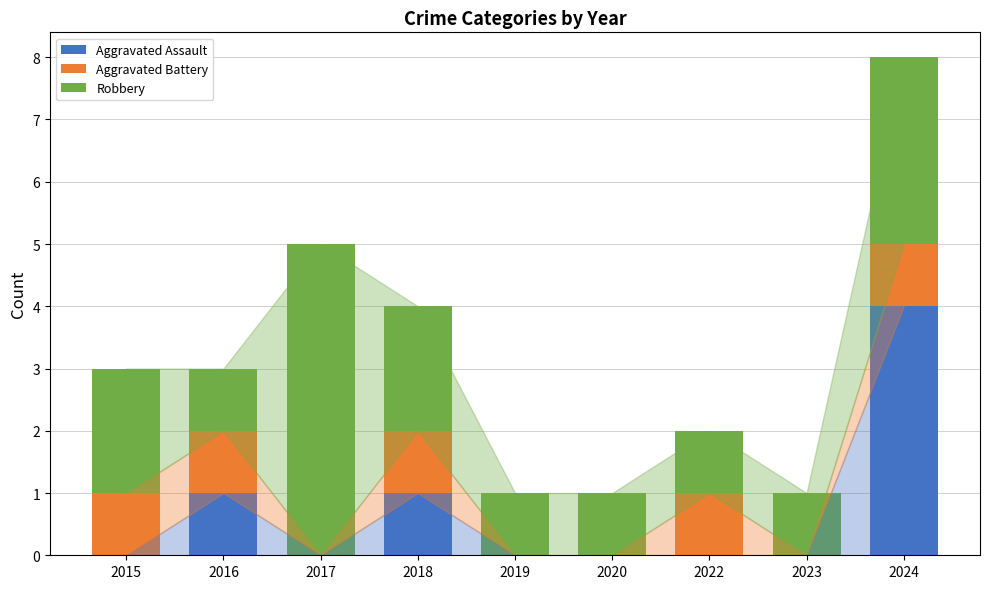

What is the average value of the Aggravated Assault series?

1